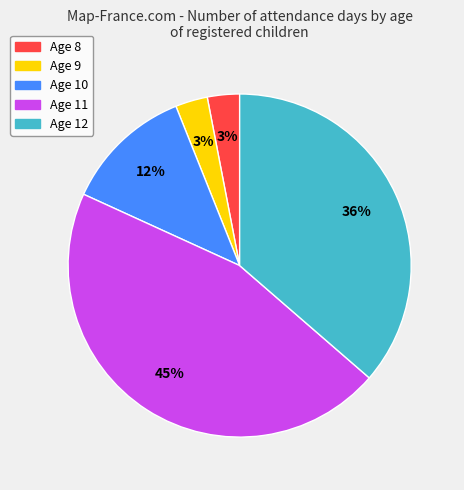

How many segments does this pie chart have?

5